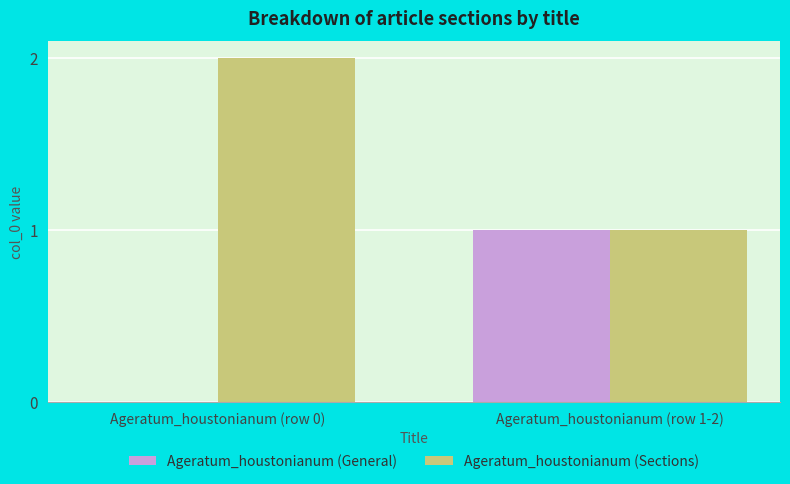

Reading left to right, extract all data points from this chart.

Ageratum_houstonianum (General): Ageratum_houstonianum (row 0)=0	Ageratum_houstonianum (row 1-2)=1
Ageratum_houstonianum (Sections): Ageratum_houstonianum (row 0)=2	Ageratum_houstonianum (row 1-2)=1